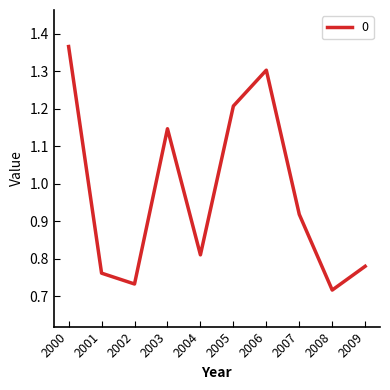

Which category has the highest value across all series?

2000